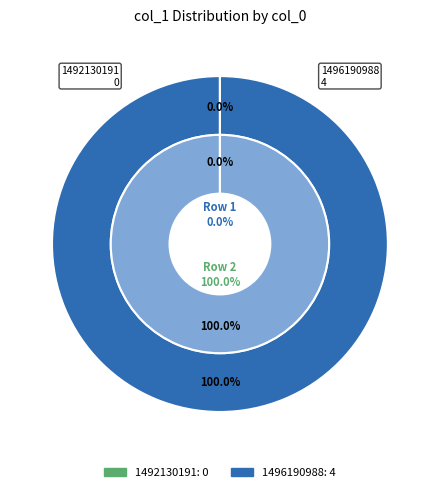

Is there any slice that represents more than half of the pie?

Yes